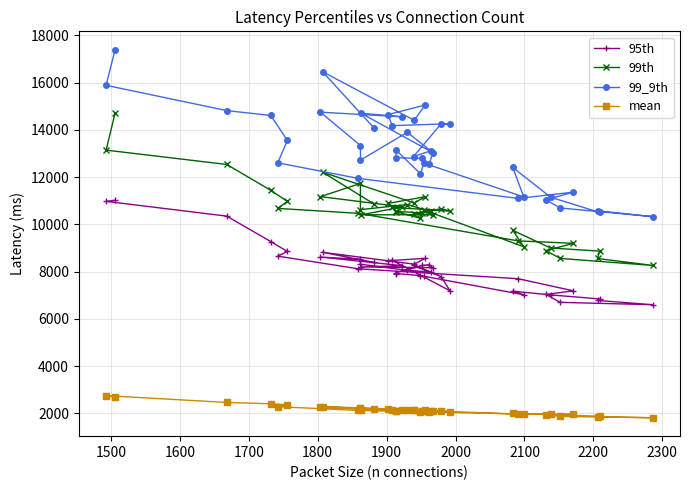

What is the value of the mean point at the 33rd from the left?

2079.8